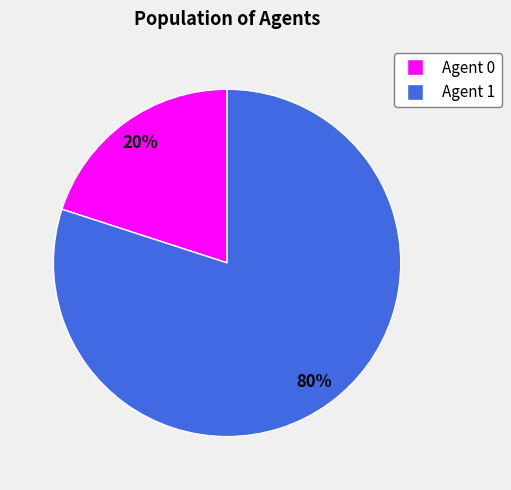

To the nearest percent, what percentage of the pie is Agent 1?

80%